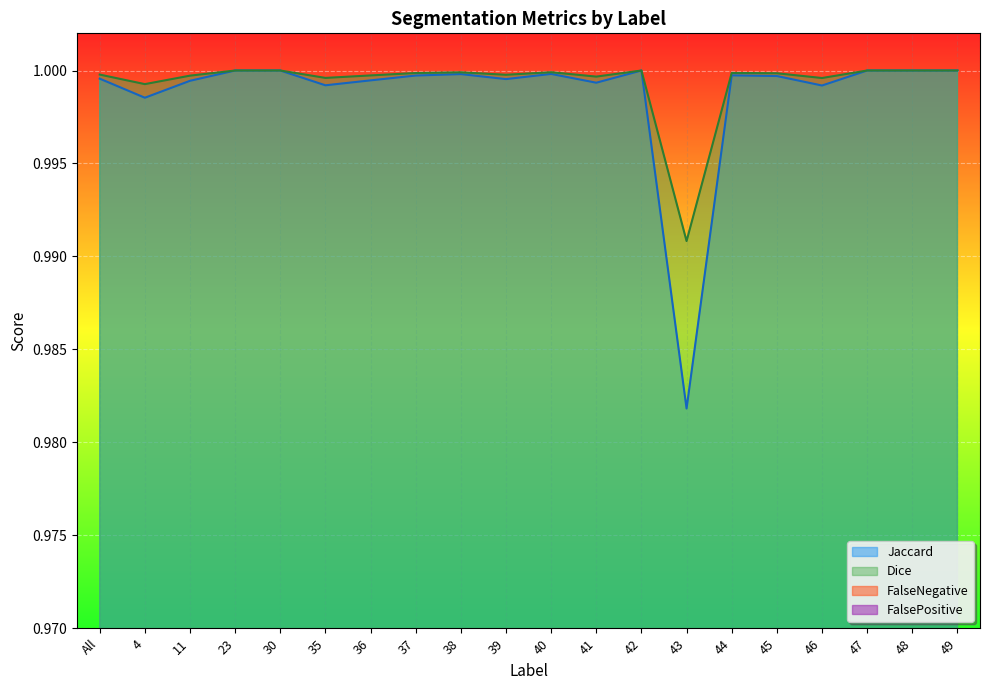

How many categories are shown in the chart?

20